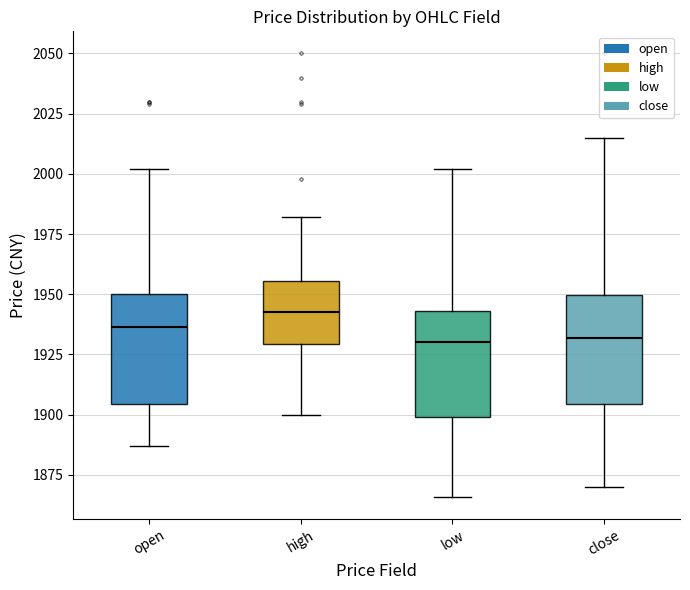

Reading left to right, read every box against the y-axis: the position of its median line, the range the box covers, and the ends of its whiskers. The values are not printed on the chart, so give them approximately, as read against the axis.

open: median 1935, box 1905 to 1950, whiskers 1885 to 2000
high: median 1945, box 1930 to 1955, whiskers 1900 to 1980
low: median 1930, box 1900 to 1945, whiskers 1865 to 2000
close: median 1930, box 1905 to 1950, whiskers 1870 to 2015